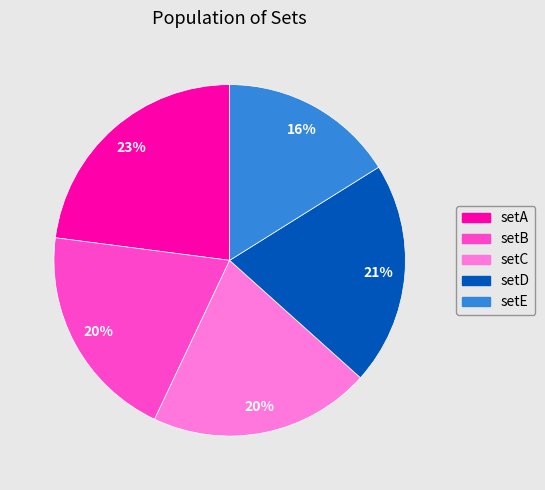

Is setD the majority of the pie?

No